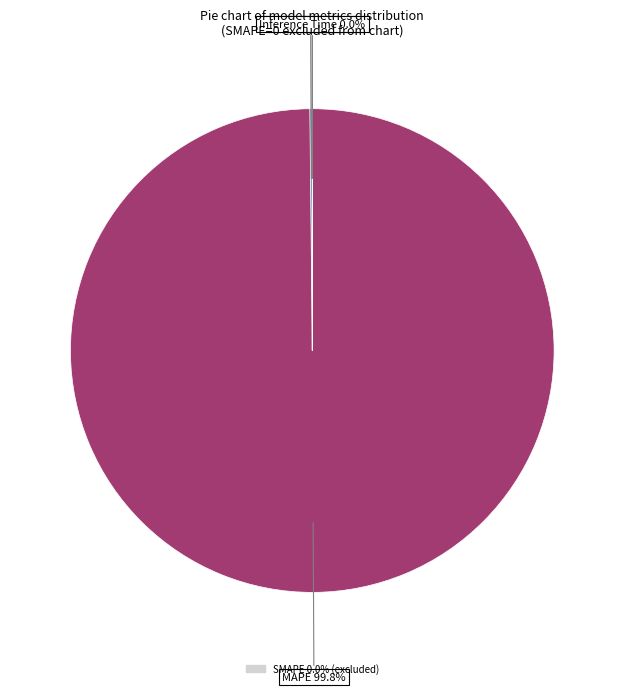

Is there a majority slice in this chart?

Yes